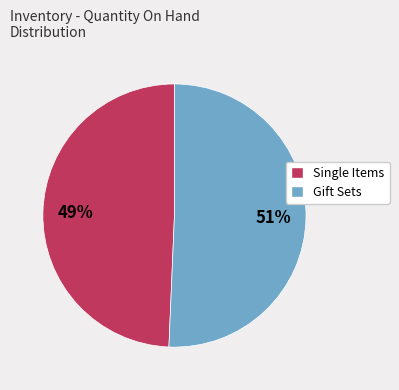

Does any single category account for the majority?

Yes